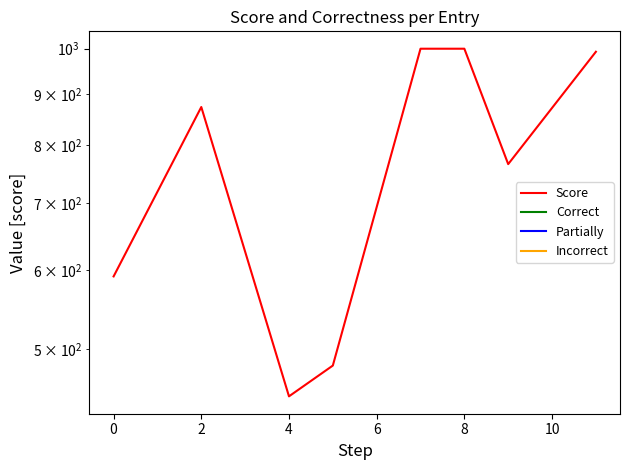

The value of Incorrect at 2 is 0. True or false?

True